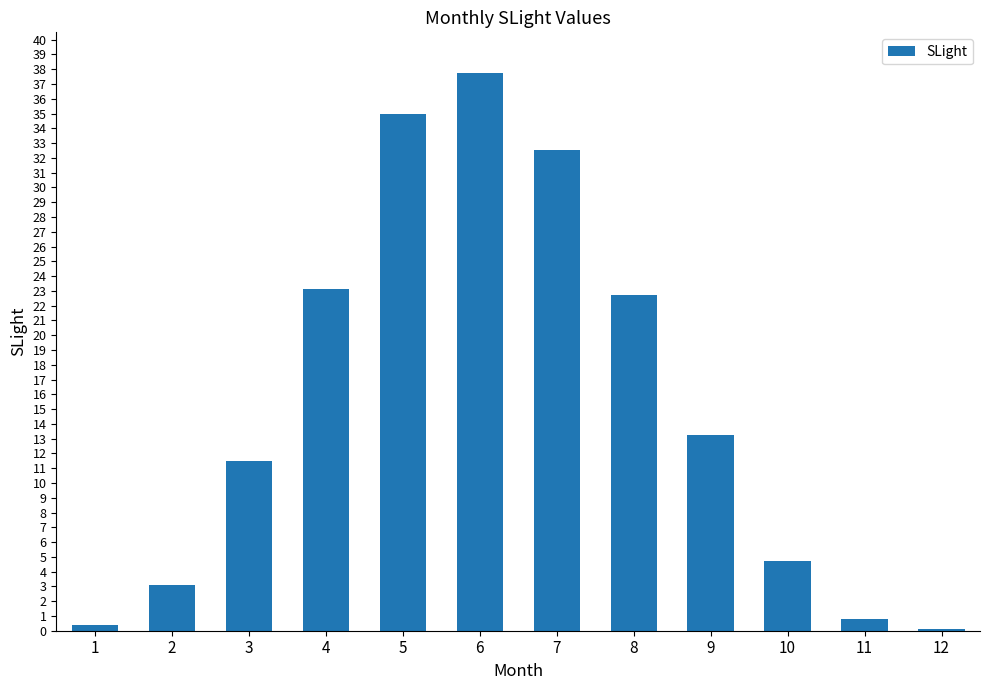

True or false: the data shows 21.0 at 9.

False